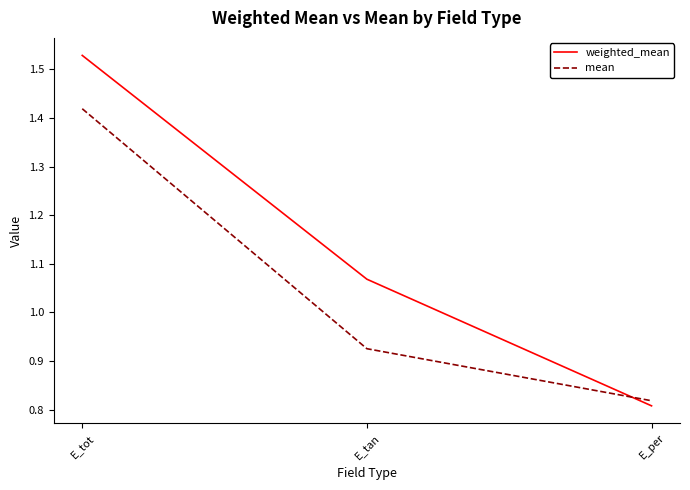

Where does the weighted_mean series first go above 1?

E_tot